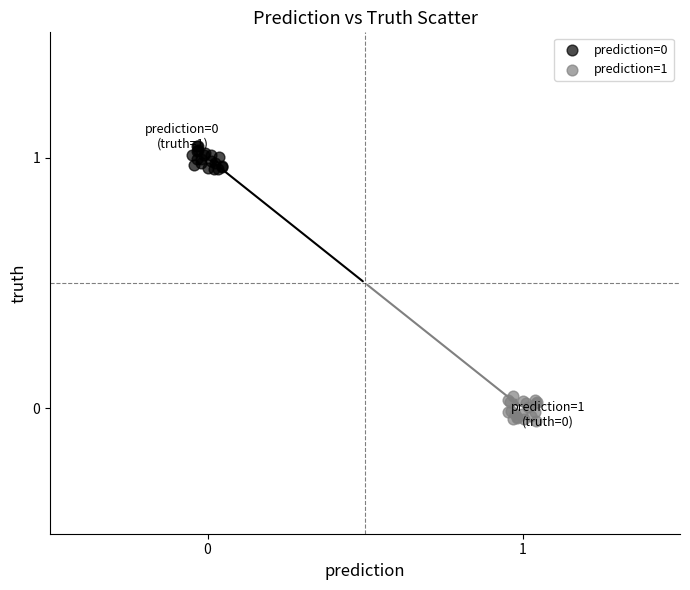

Which series reaches the minimum Y coordinate?

prediction=1